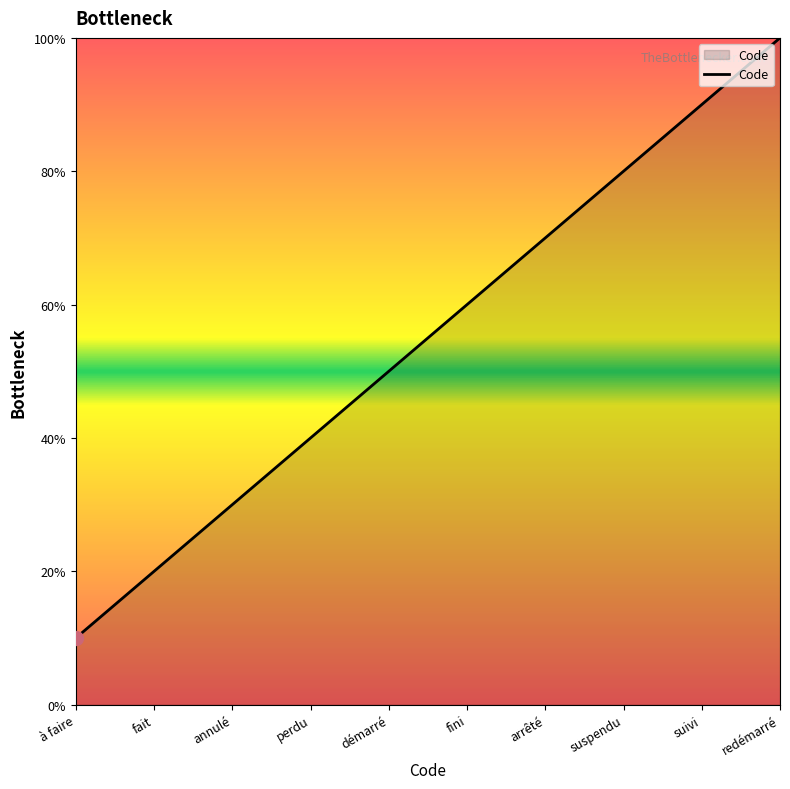

Is this an area chart (filled region under the line)?

Yes